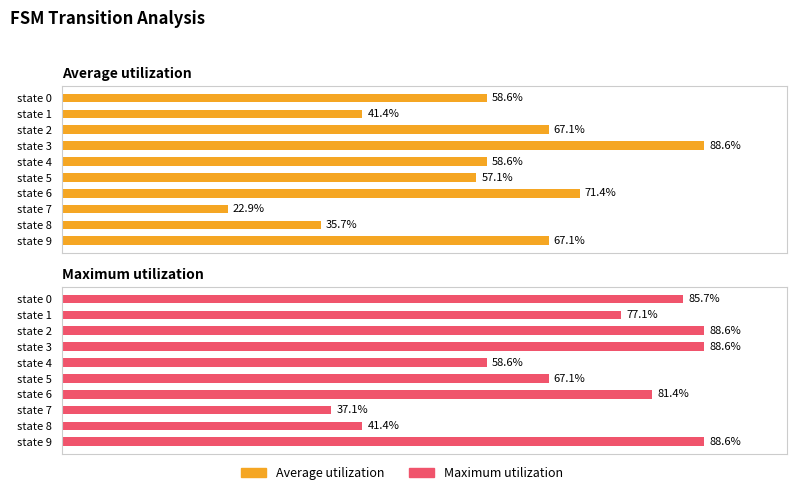

The Average utilization series shows 74 at state 6. True or false?

False